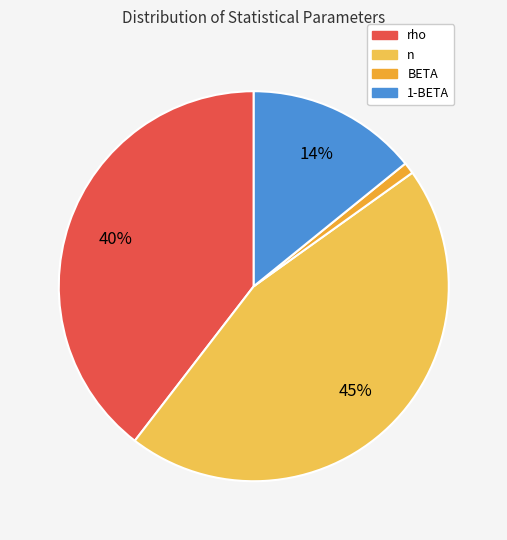

Rank the categories by value from highest to lowest.

n, rho, 1-BETA, BETA